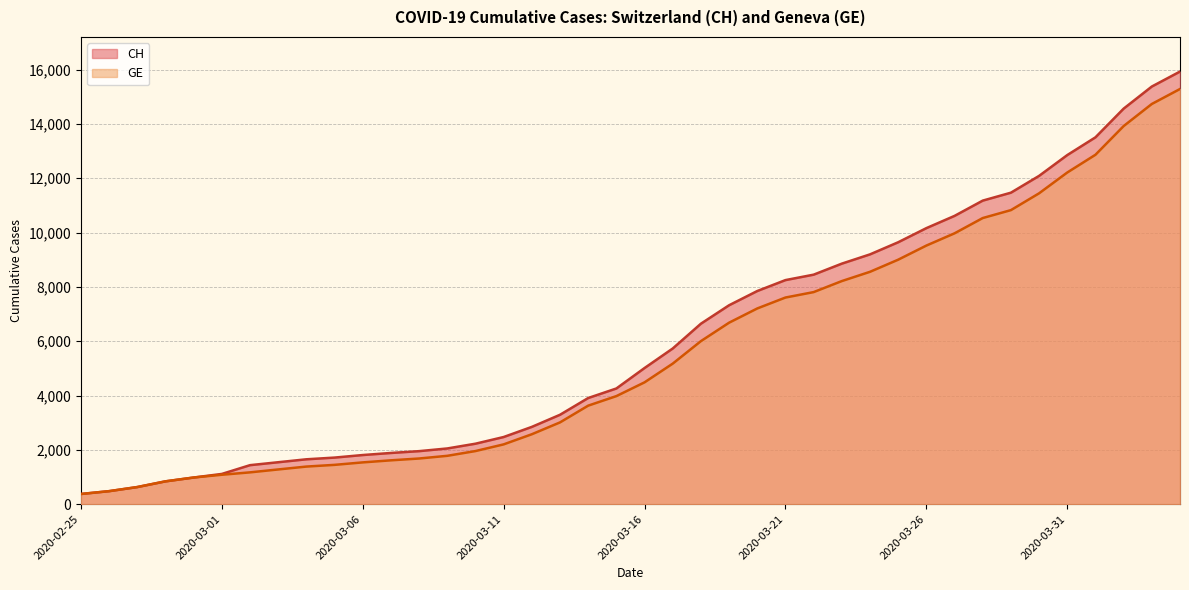

What is the total value across all series at 2020-03-17?

10905